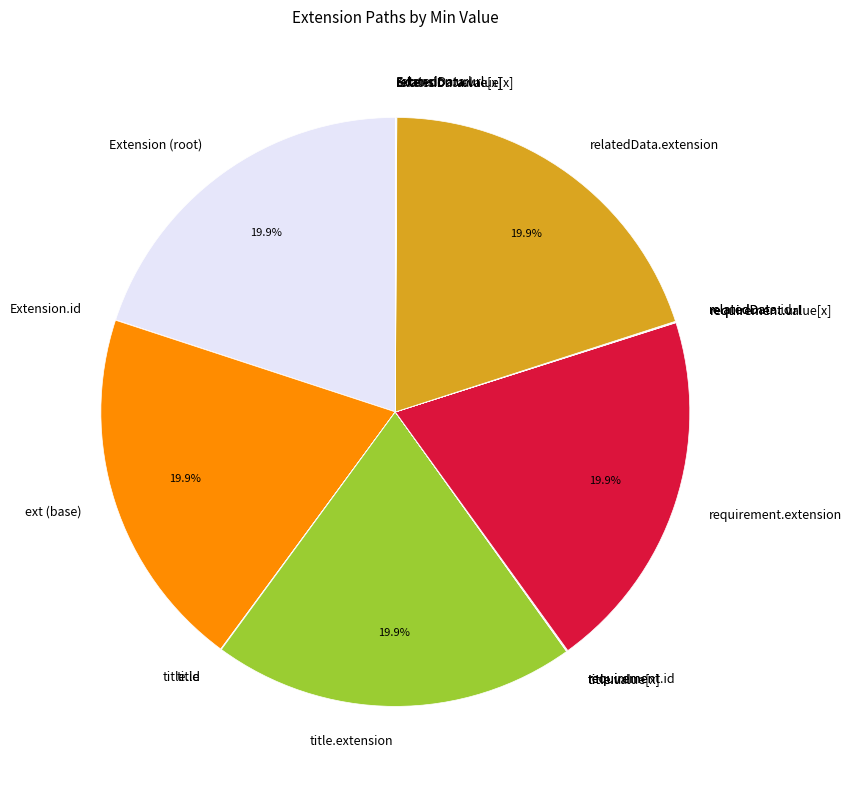

To the nearest percent, what is the difference between the largest and smallest slice percentages?

20%